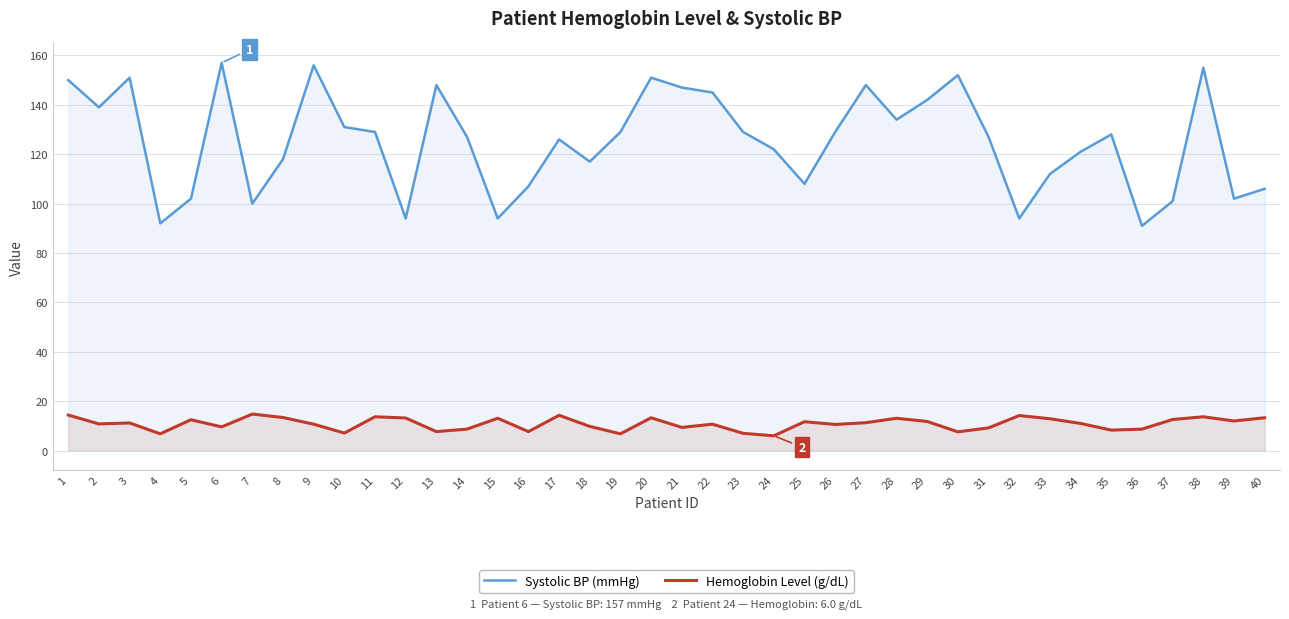

What is the difference between the Systolic BP (mmHg) values at 28 and 27?

14.0